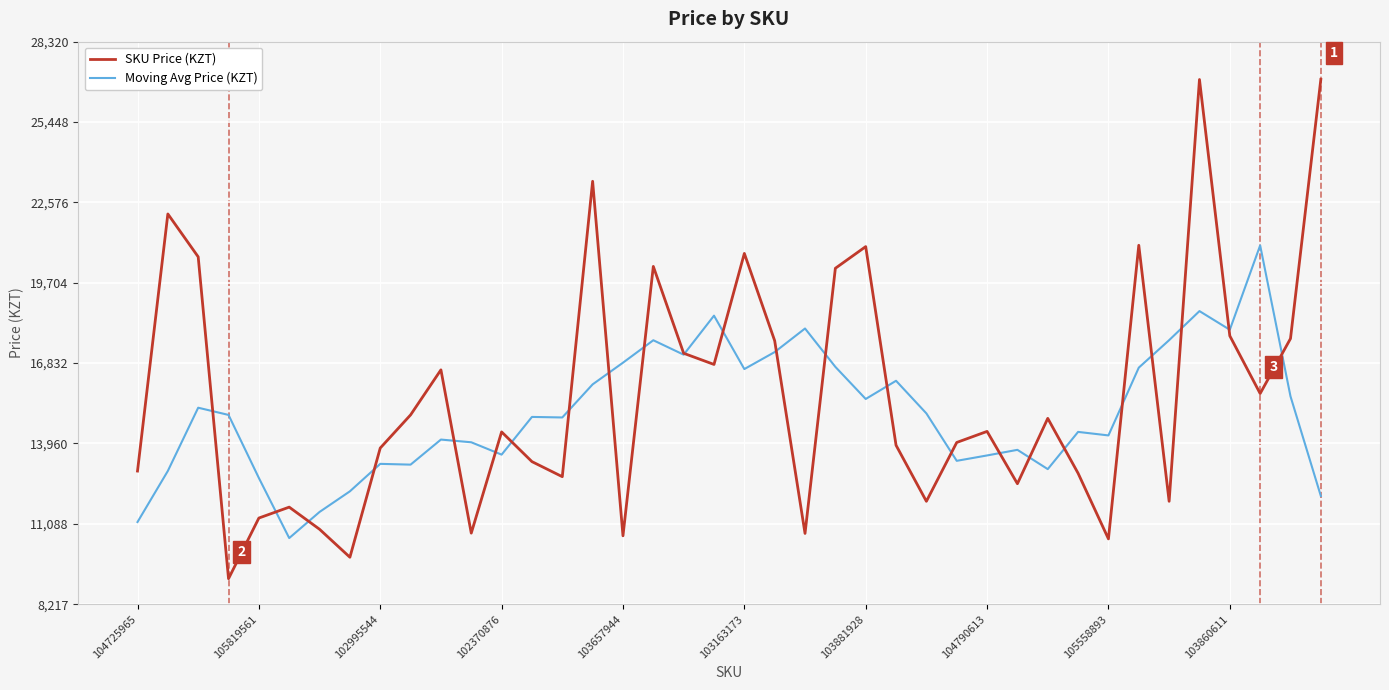

Which series has the largest range (max minus min)?

SKU Price (KZT)